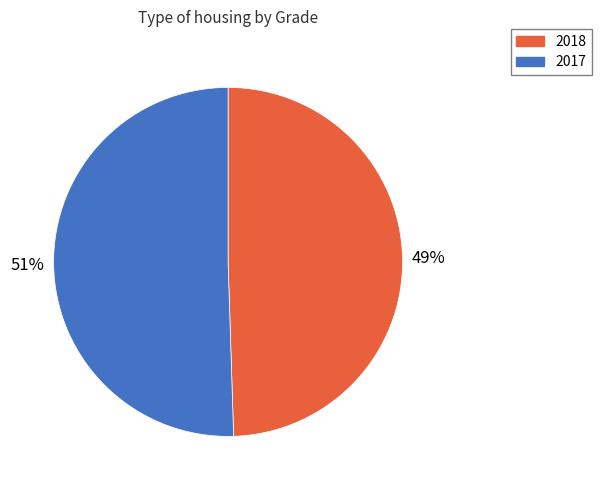

True or false: 2017 accounts for 51% of the total.

True